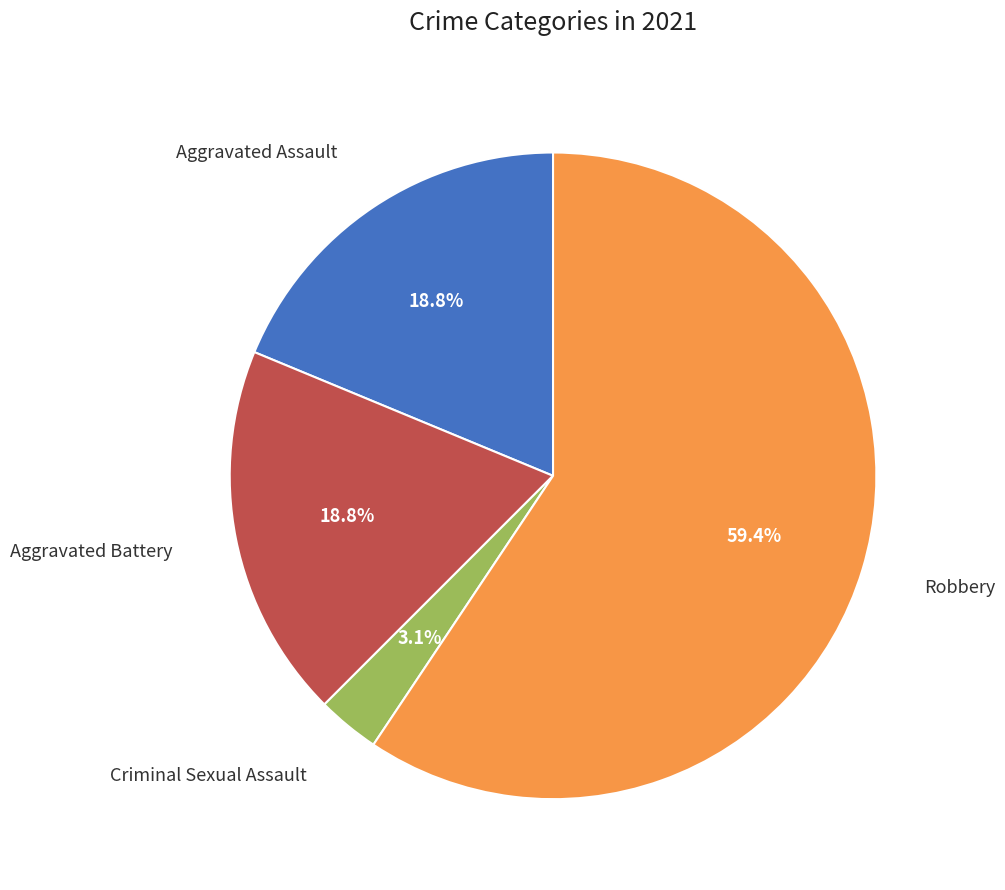

Is there any slice that represents more than half of the pie?

Yes